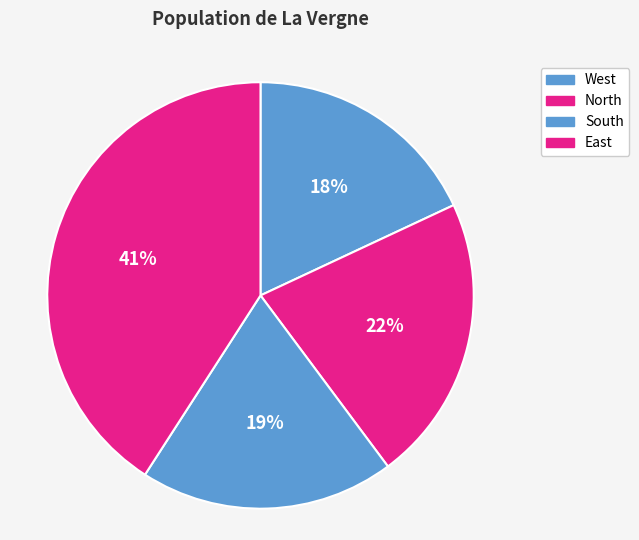

What is the smallest slice in the pie chart?

West